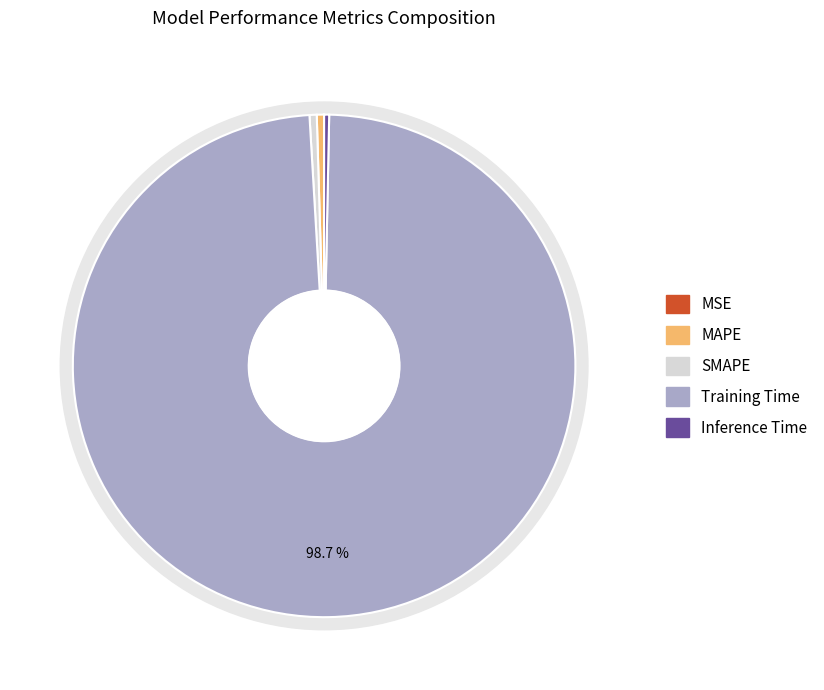

Rank the categories by value from highest to lowest.

Training Time, MAPE, SMAPE, Inference Time, MSE